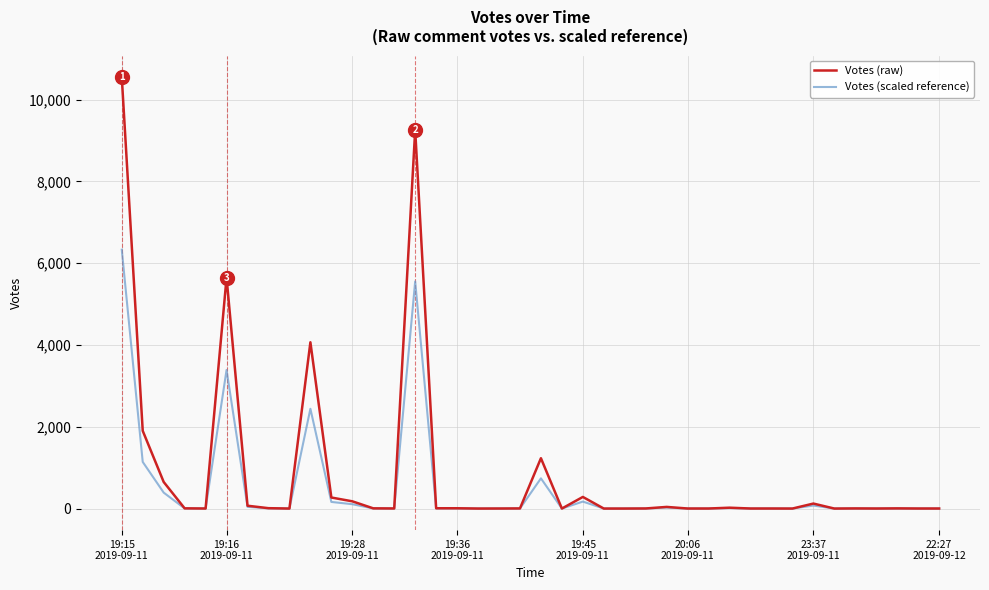

List the series in order of their peak value, lowest first.

Votes (scaled reference), Votes (raw)